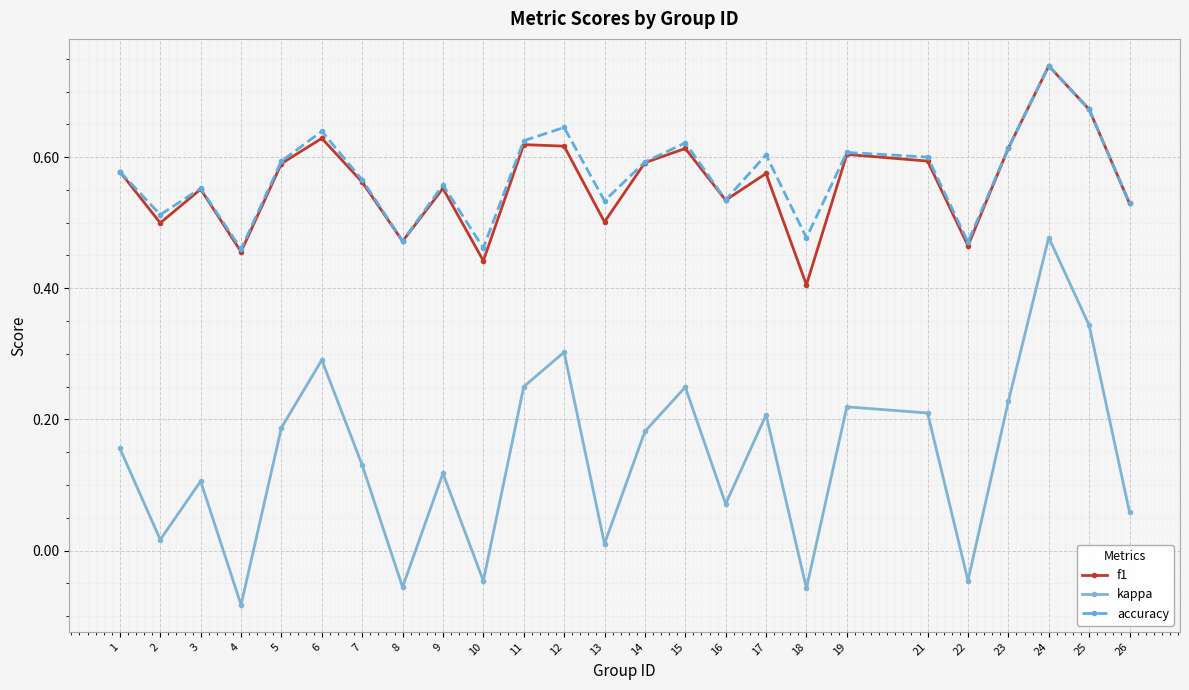

True or false: accuracy and kappa intersect in this chart.

False